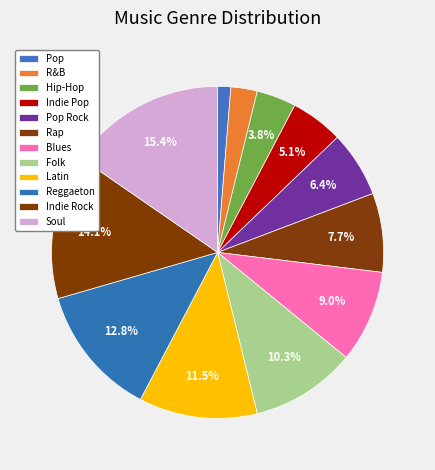

Is it true that Reggaeton is 22% of the pie?

False